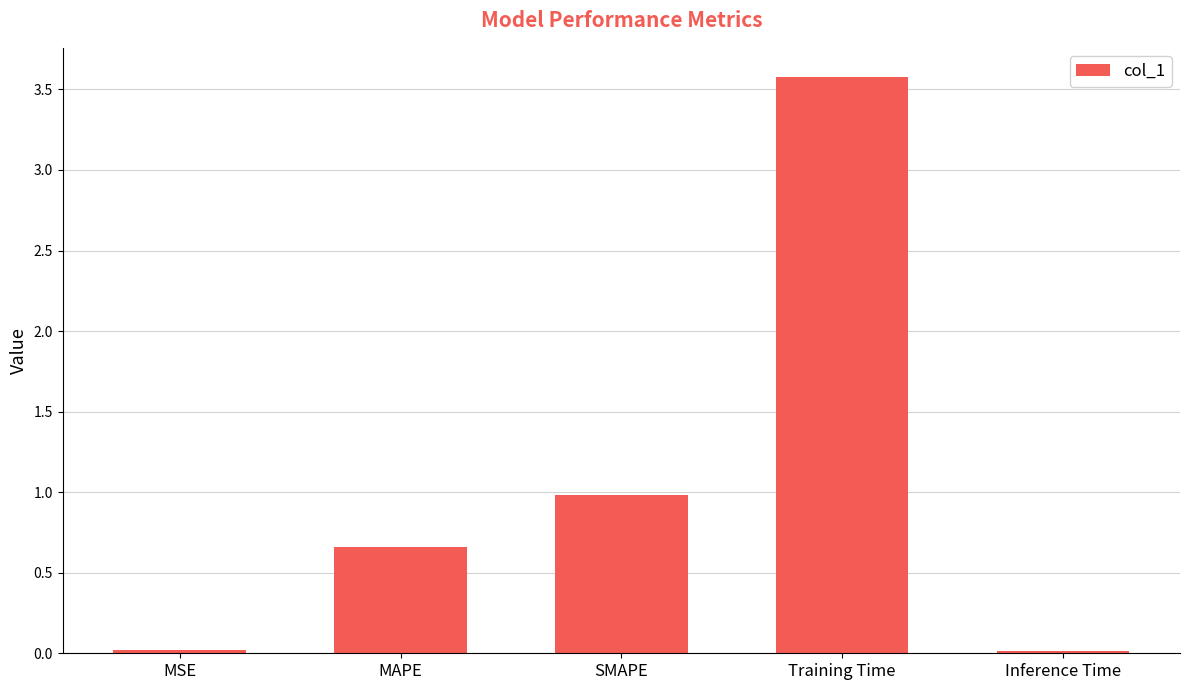

What is the greatest value displayed?

3.6